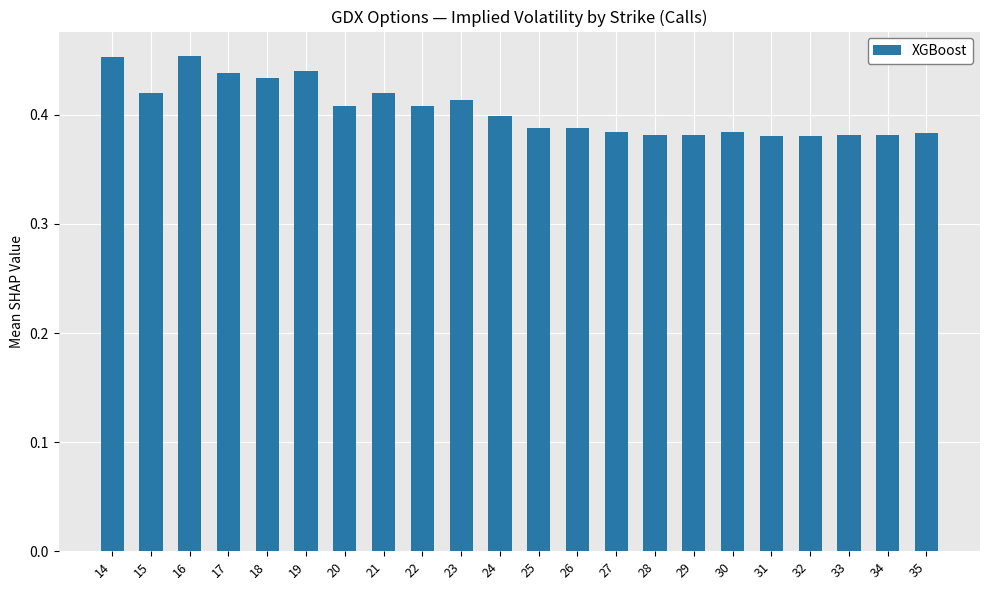

The value at 23 is 0.4. True or false?

True